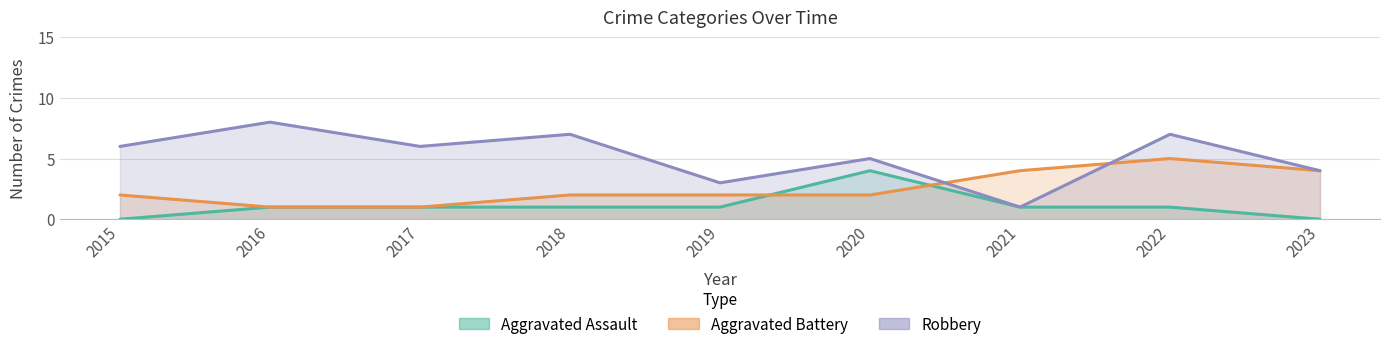

Which series has the largest range (max minus min)?

Robbery